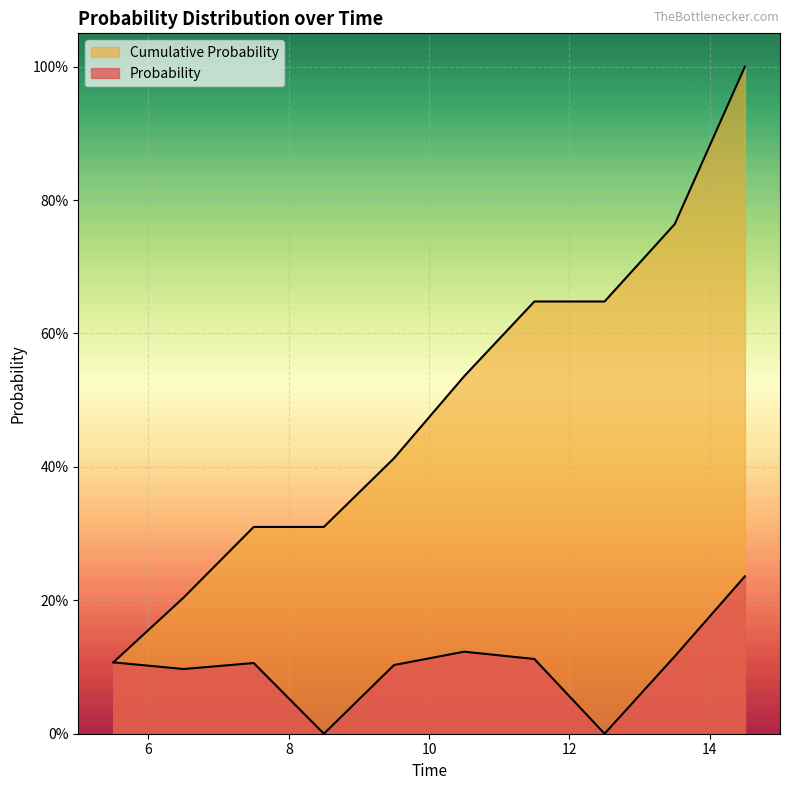

What is the sum of the Cumulative Probability values at 14.5 and 8.5?

1.3